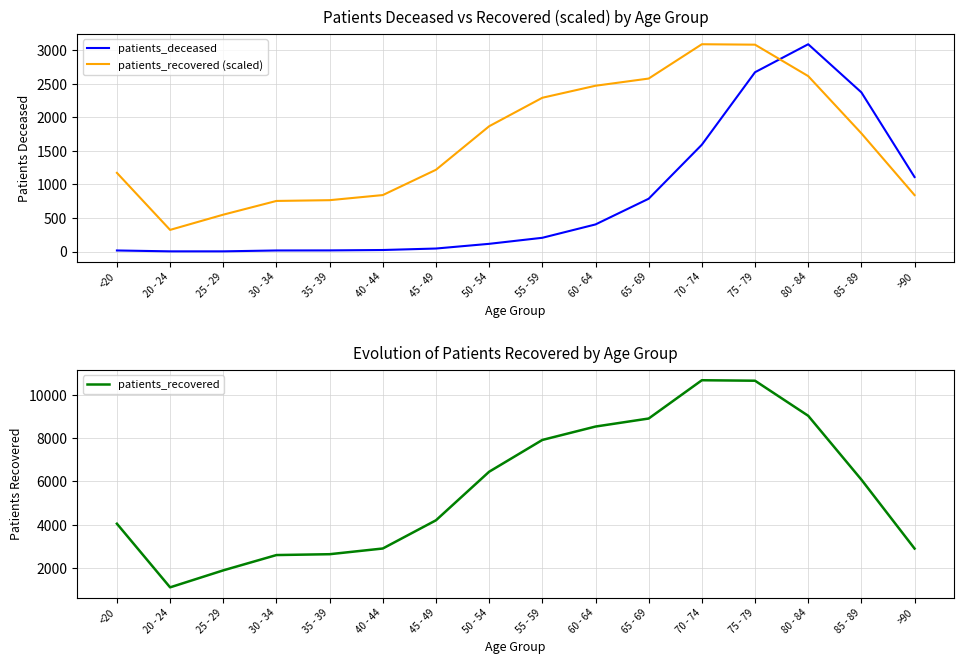

List the series in order of their peak value, lowest first.

patients_deceased, patients_recovered (scaled), patients_recovered